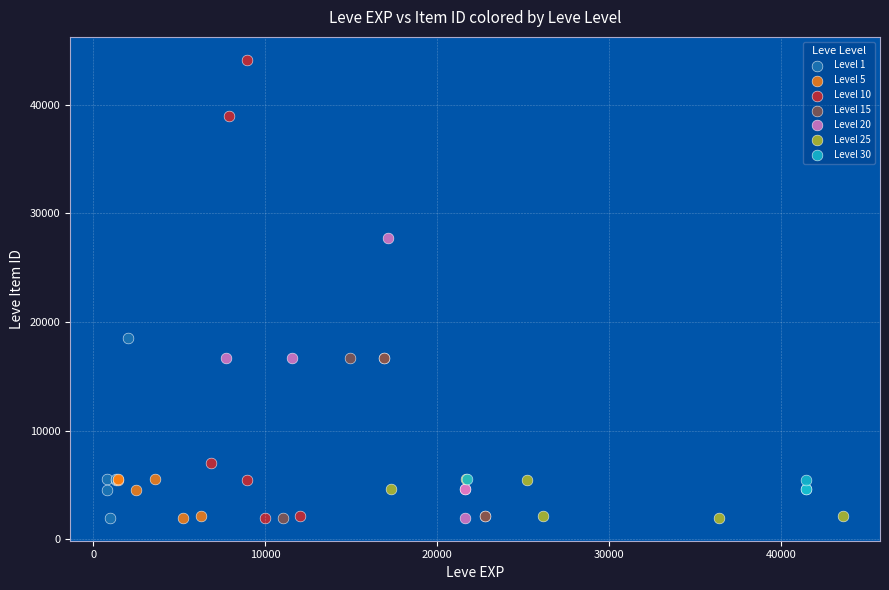

Which series reaches the maximum Y coordinate?

Level 10